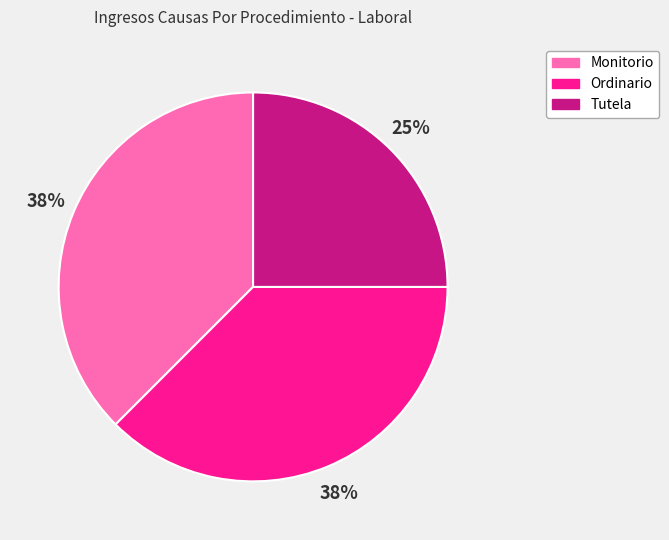

Do Ordinario and Monitorio together represent more than half of the pie?

Yes